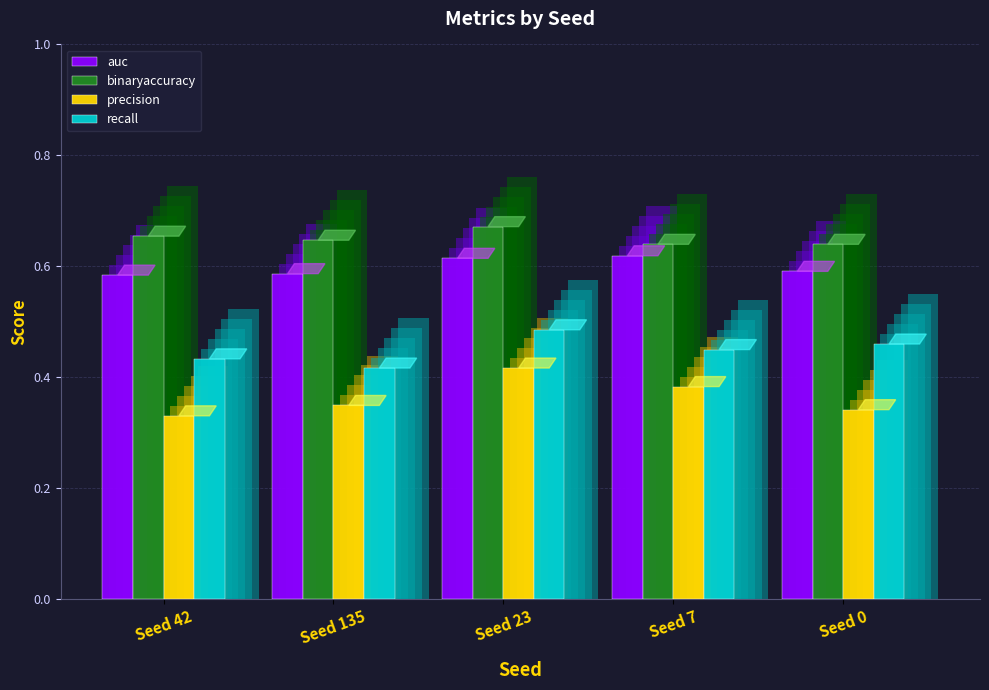

At Seed 0, list the series in order from smallest to largest.

precision, recall, auc, binaryaccuracy